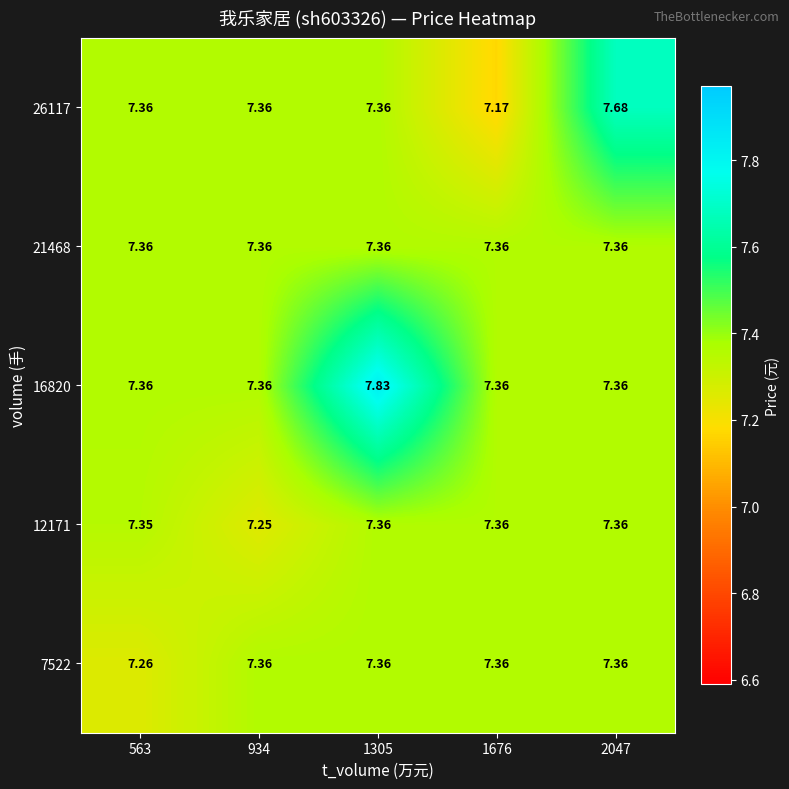

What is the total value across all series at 1676?

36.6